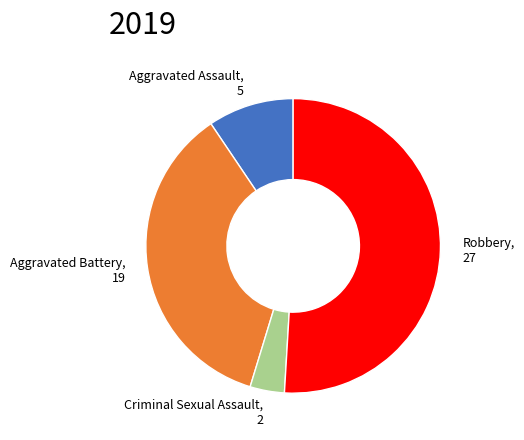

Which slice is the smallest?

Criminal Sexual Assault